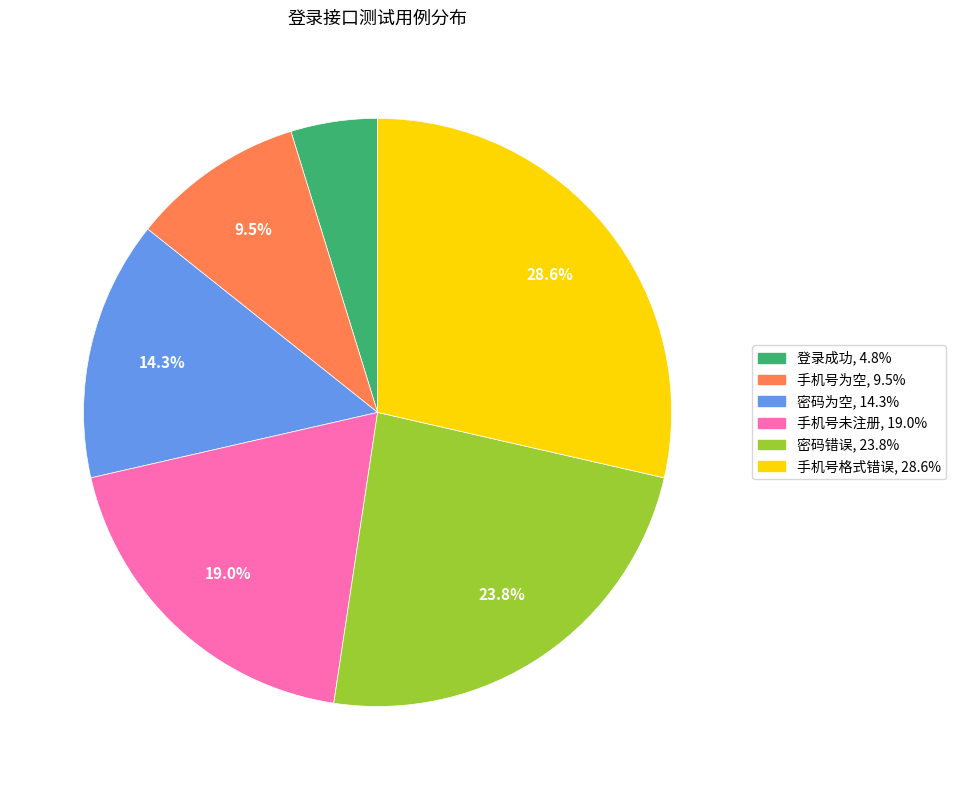

What is the ratio of the value at 手机号为空 to the value at 密码错误?

0.4